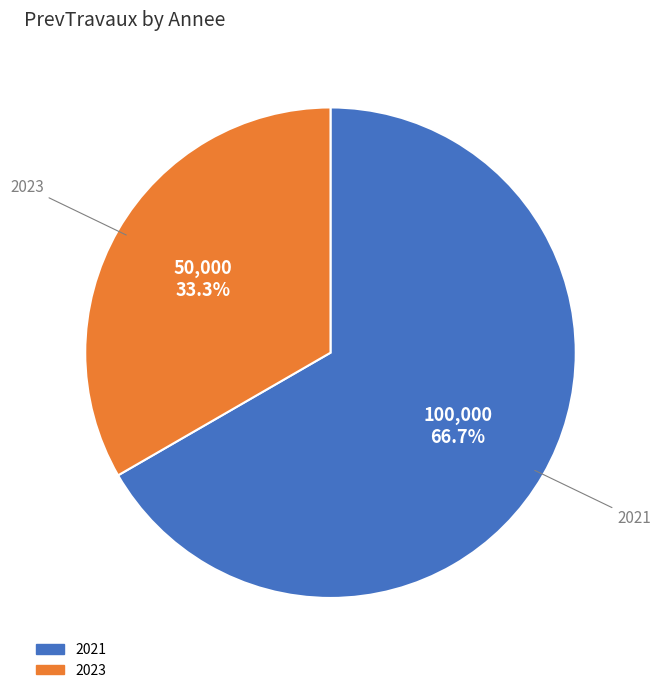

Does 2023 represent more than half of the total?

No